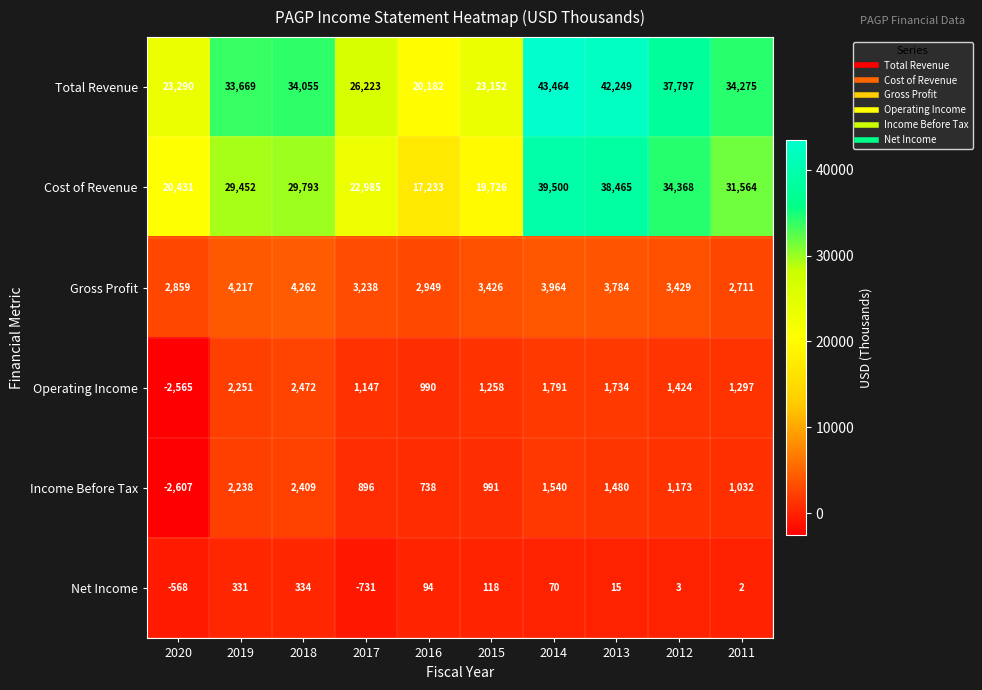

Which series has the widest spread of values?

Total Revenue